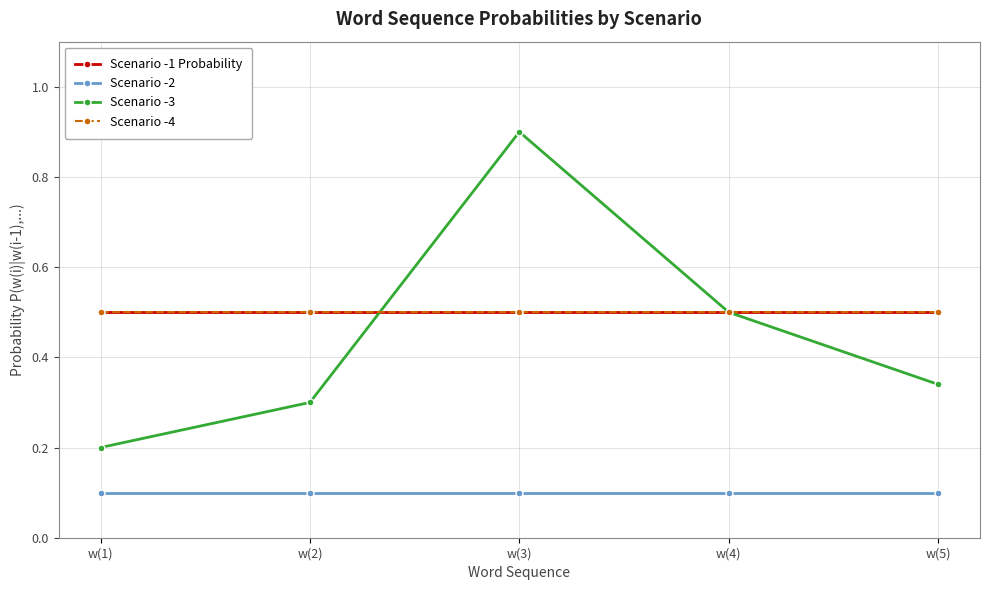

True or false: Scenario -4 and Scenario -1 Probability cross at least once.

False